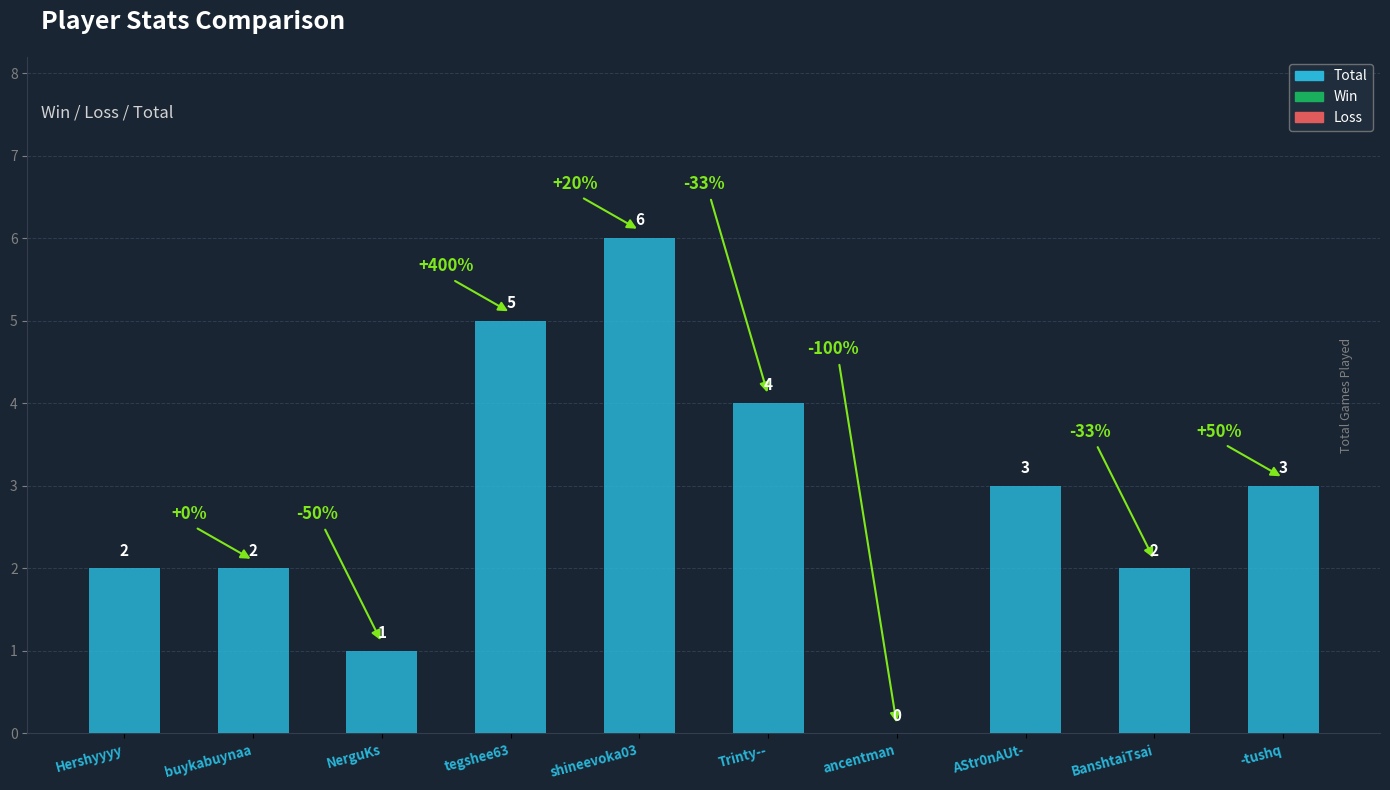

Reading left to right, list all the values displayed in this chart.

2	2	1	5	6	4	0	3	2	3